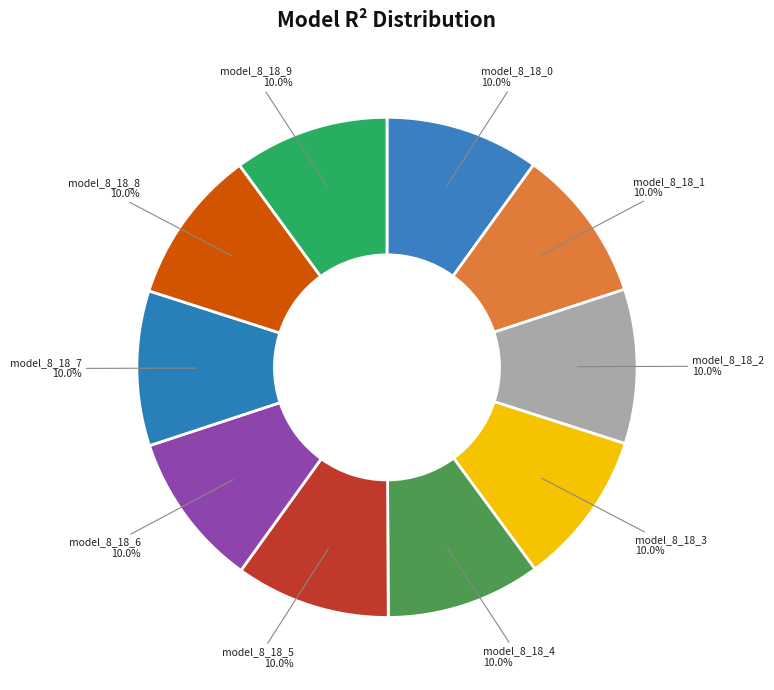

Rank the categories by value from lowest to highest.

model_8_18_0, model_8_18_1, model_8_18_2, model_8_18_3, model_8_18_4, model_8_18_5, model_8_18_6, model_8_18_7, model_8_18_8, model_8_18_9